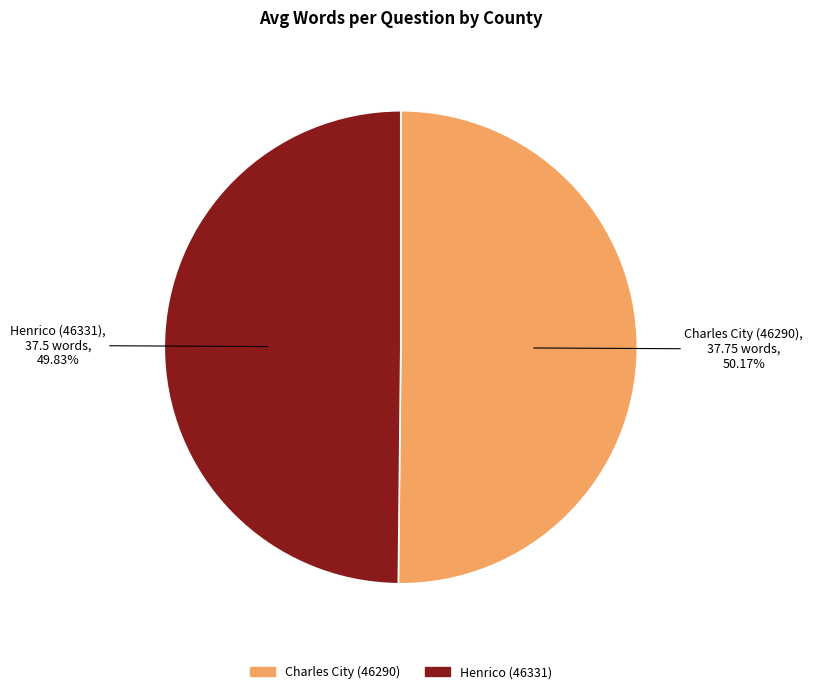

Do Henrico (46331) and Charles City (46290) together represent more than half of the pie?

Yes